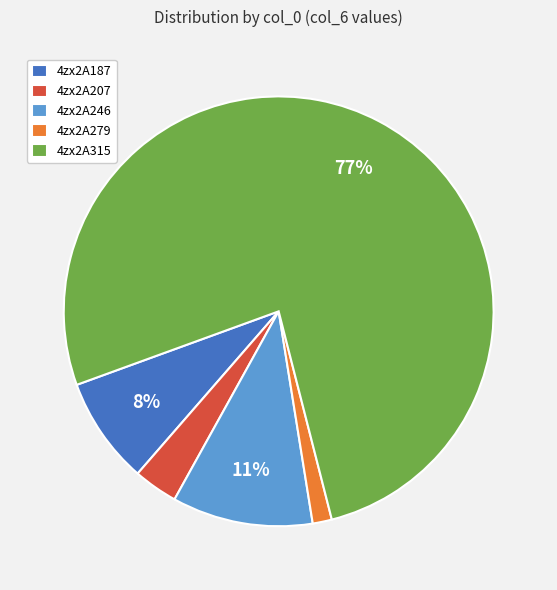

Which category has the smallest portion of the pie?

4zx2A279